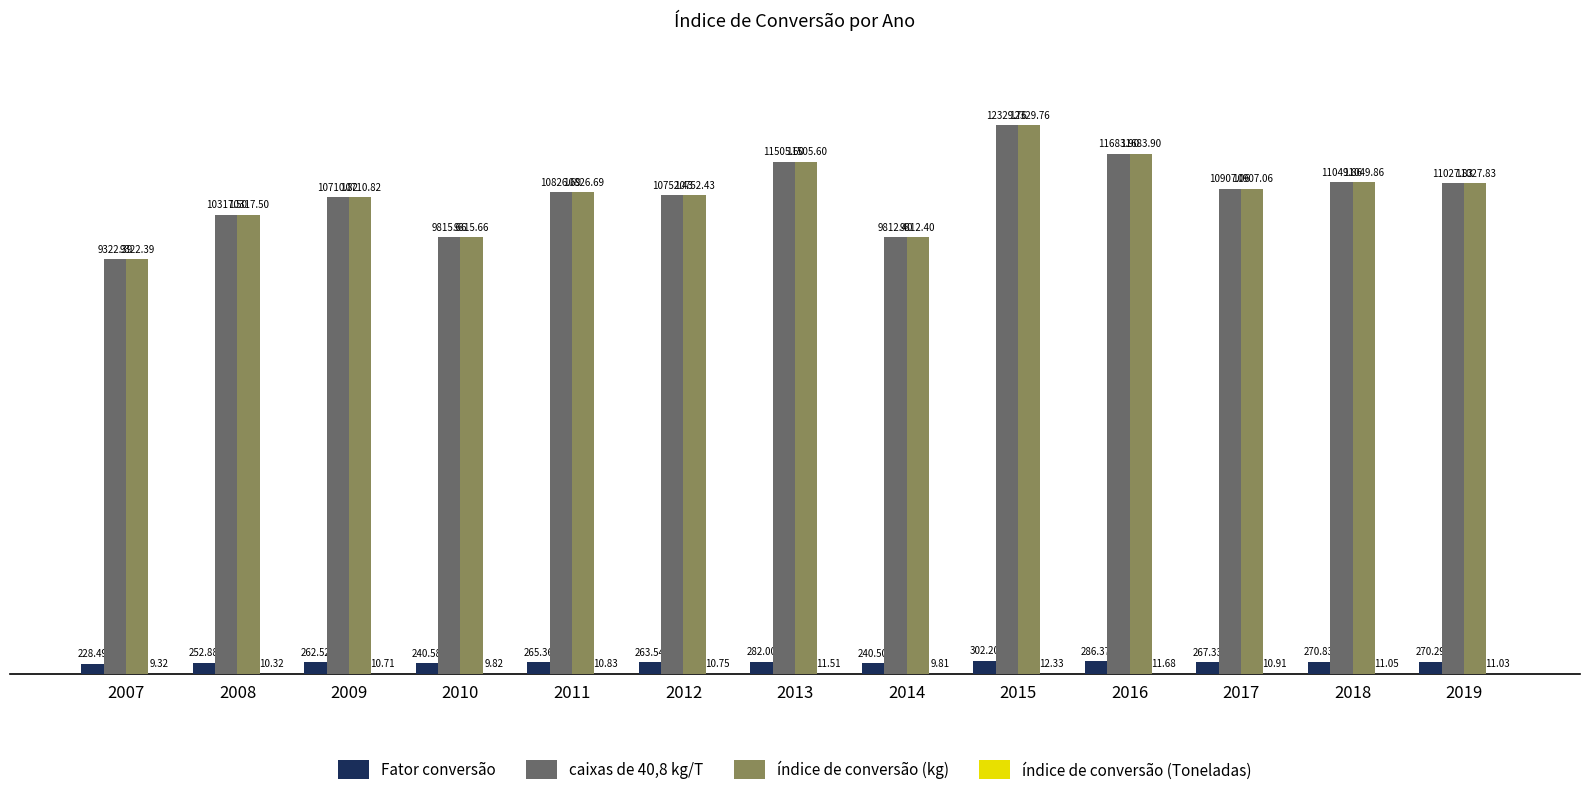

What is the sum of all índice de conversão (kg) values?

140061.9